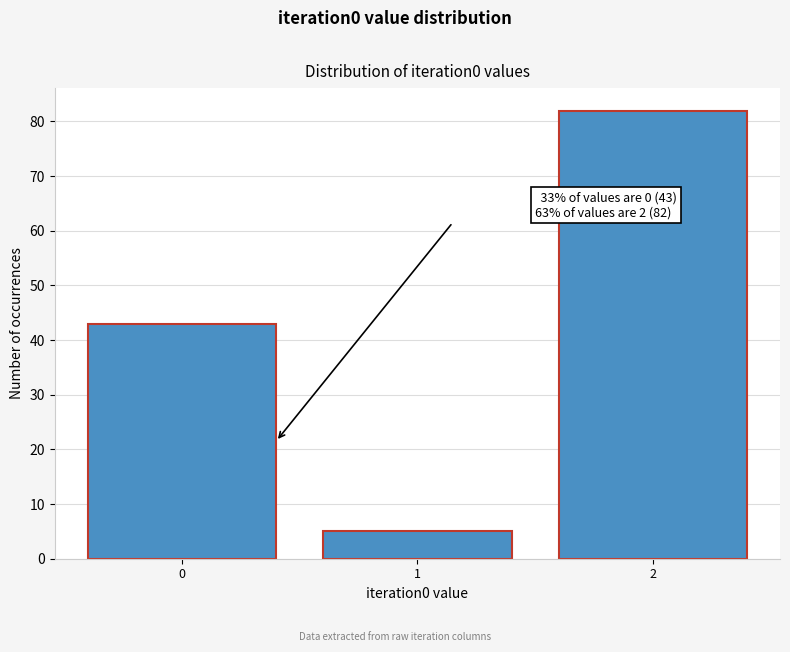

Reading left to right, list all the values displayed in this chart.

0=43	1=5	2=82